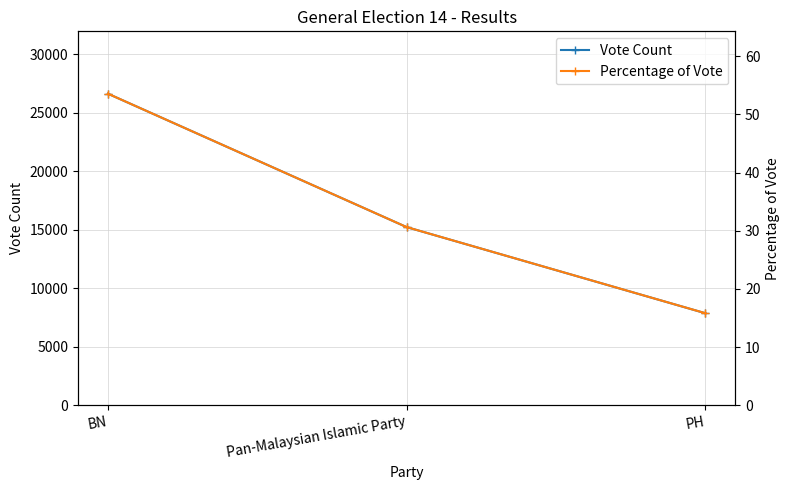

What is the difference between the second highest and minimum values in the Vote Count series?

7357